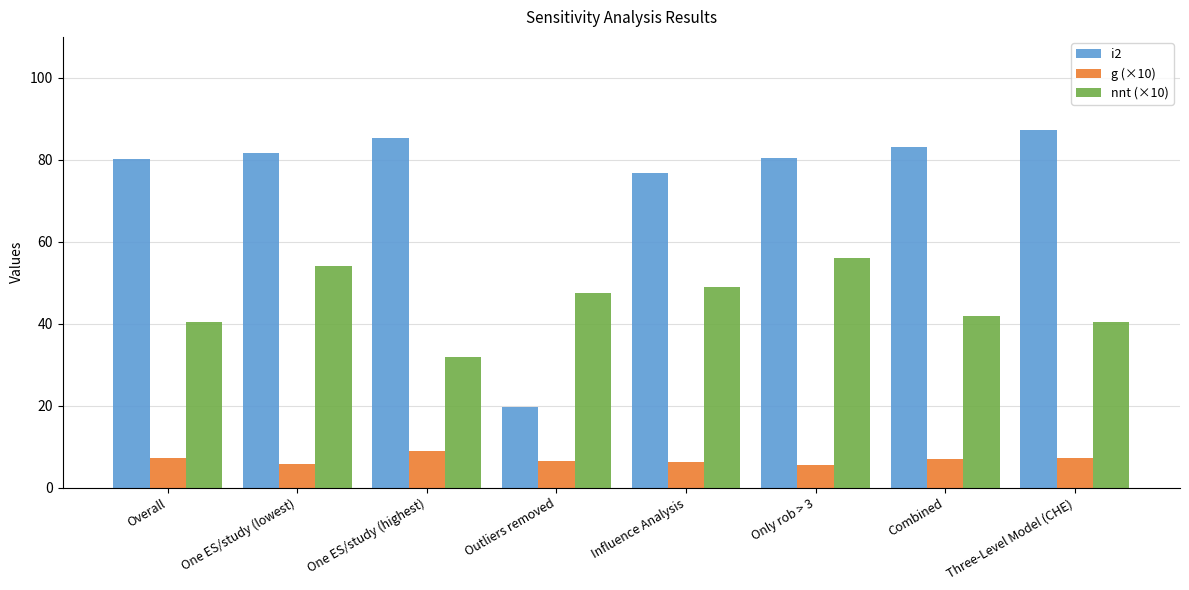

Are the bars horizontal?

No